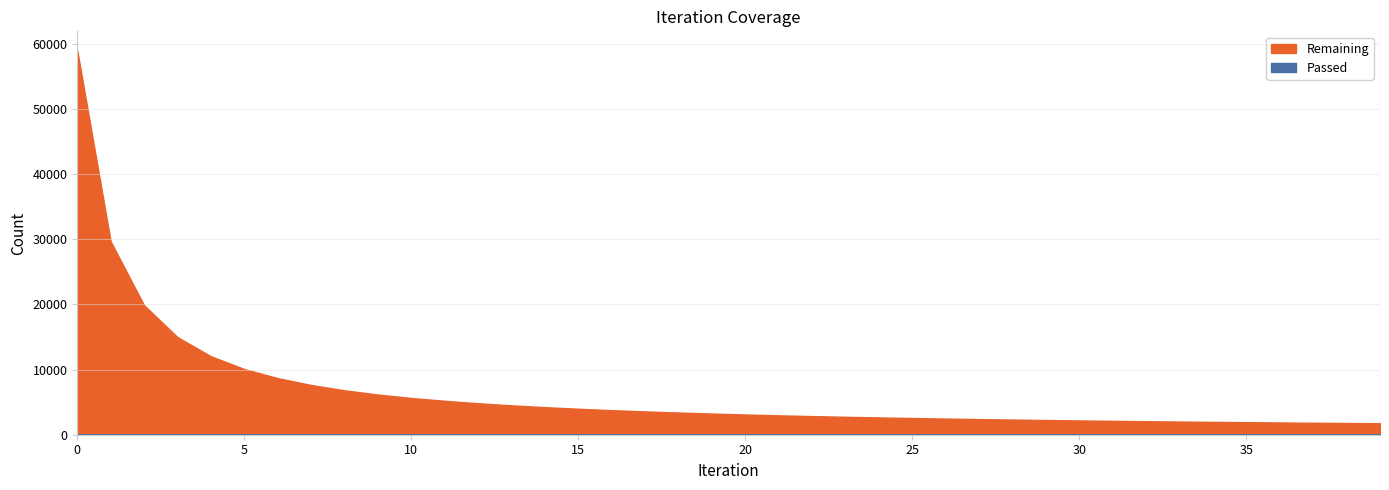

What value does the Remaining series have at 0?

58973